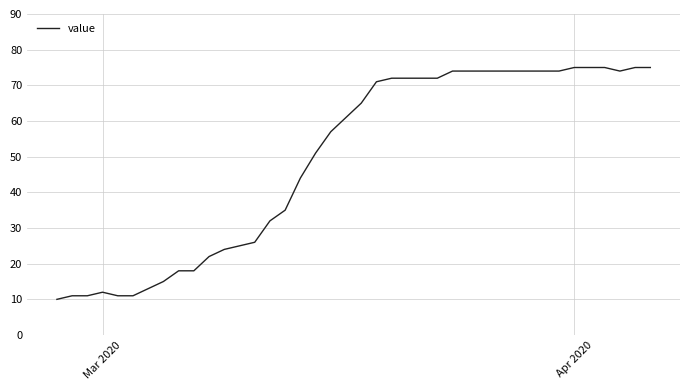

What is the maximum value shown in the chart?

75